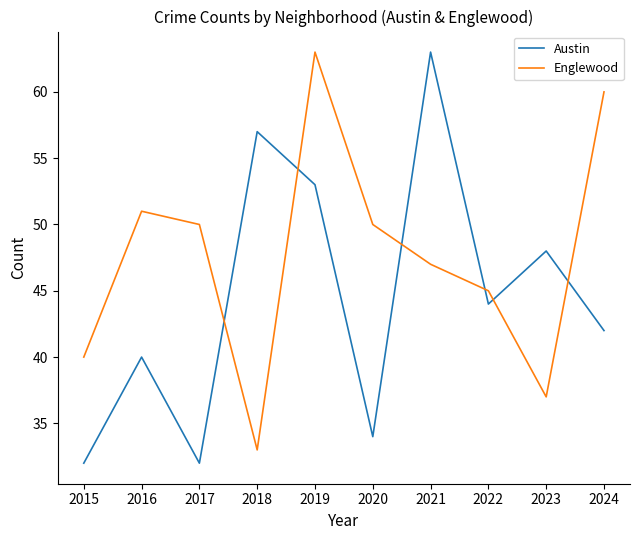

Between which two adjacent categories do Austin and Englewood first intersect?

2017 and 2018